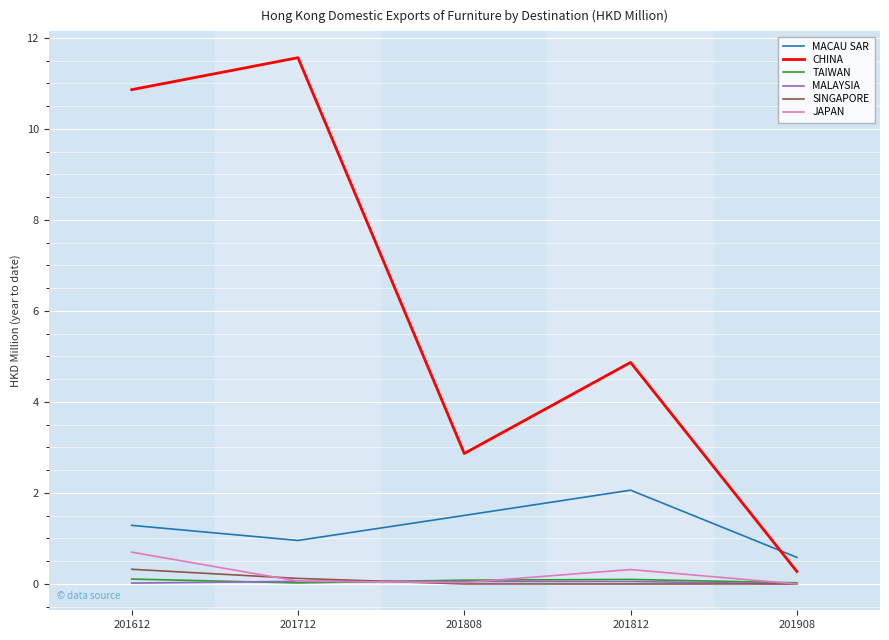

Which series has the largest range (max minus min)?

CHINA